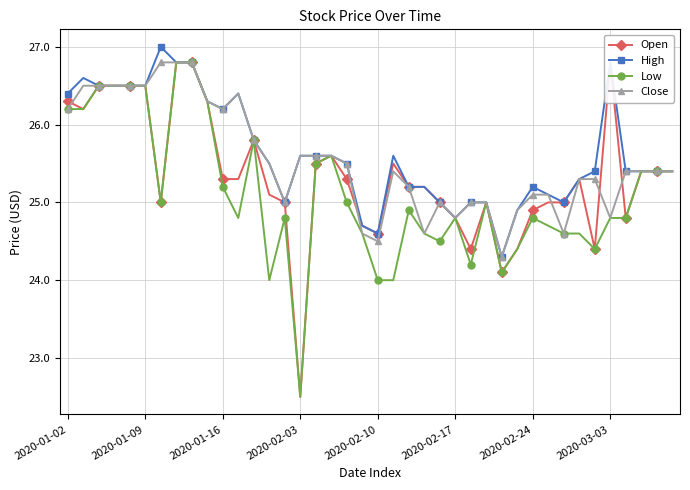

Between 17 and 24, which series saw the biggest shift?

Low